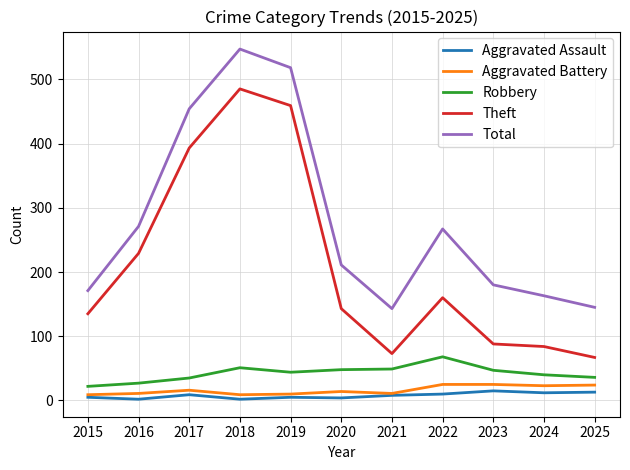

What are all the series names shown in the legend?

Aggravated Assault, Aggravated Battery, Robbery, Theft, Total